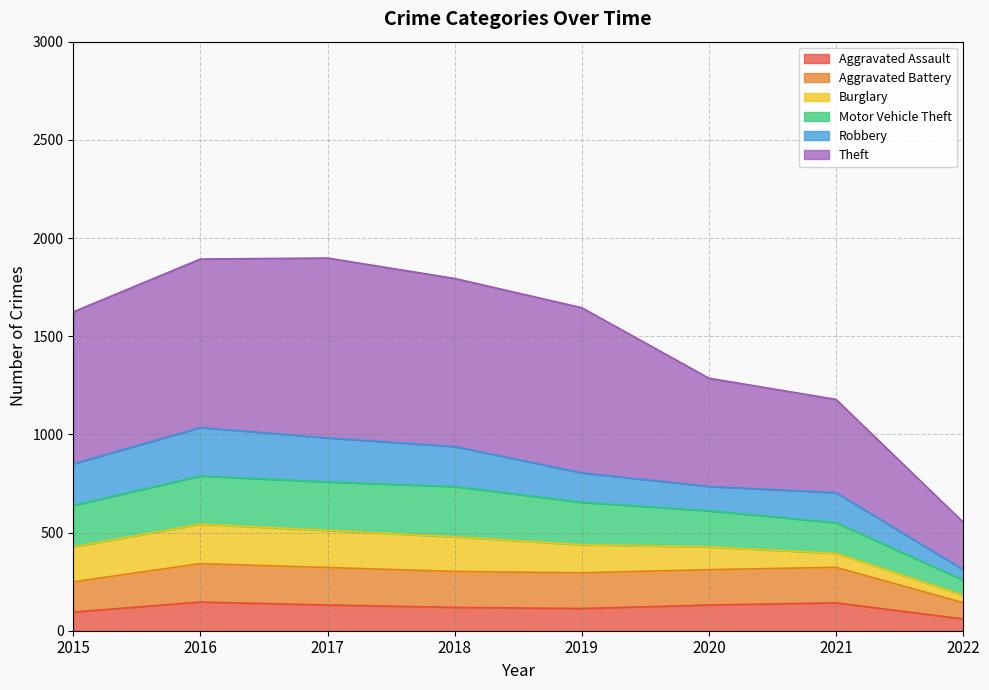

List the labels in order of Aggravated Battery value, smallest first.

2022, 2015, 2019, 2018, 2020, 2017, 2021, 2016